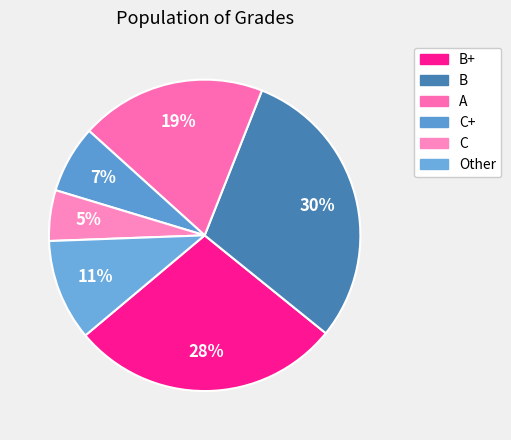

How many slices are in this pie chart?

6